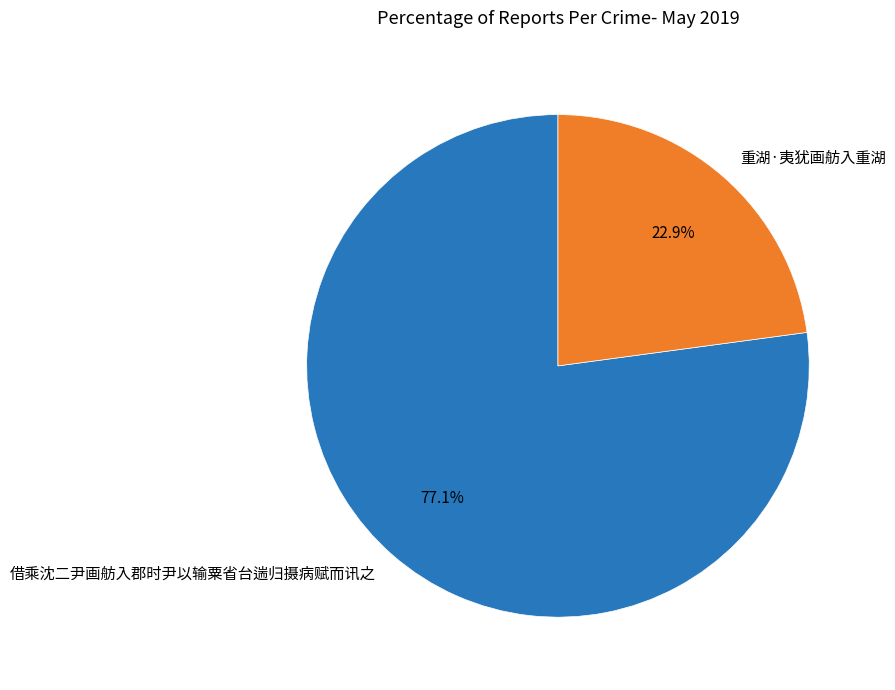

Approximately how many times larger is the value at 借乘沈二尹画舫入郡时尹以输粟省台遄归摄病赋而讯之 compared to 重湖·夷犹画舫入重湖?

3.4